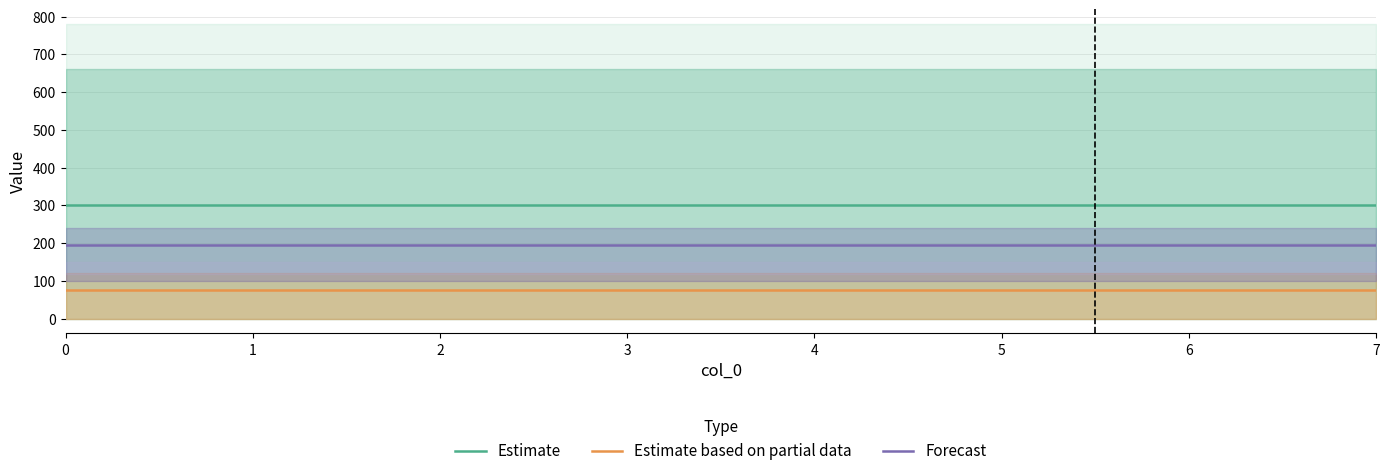

How many categories are shown in the chart?

8